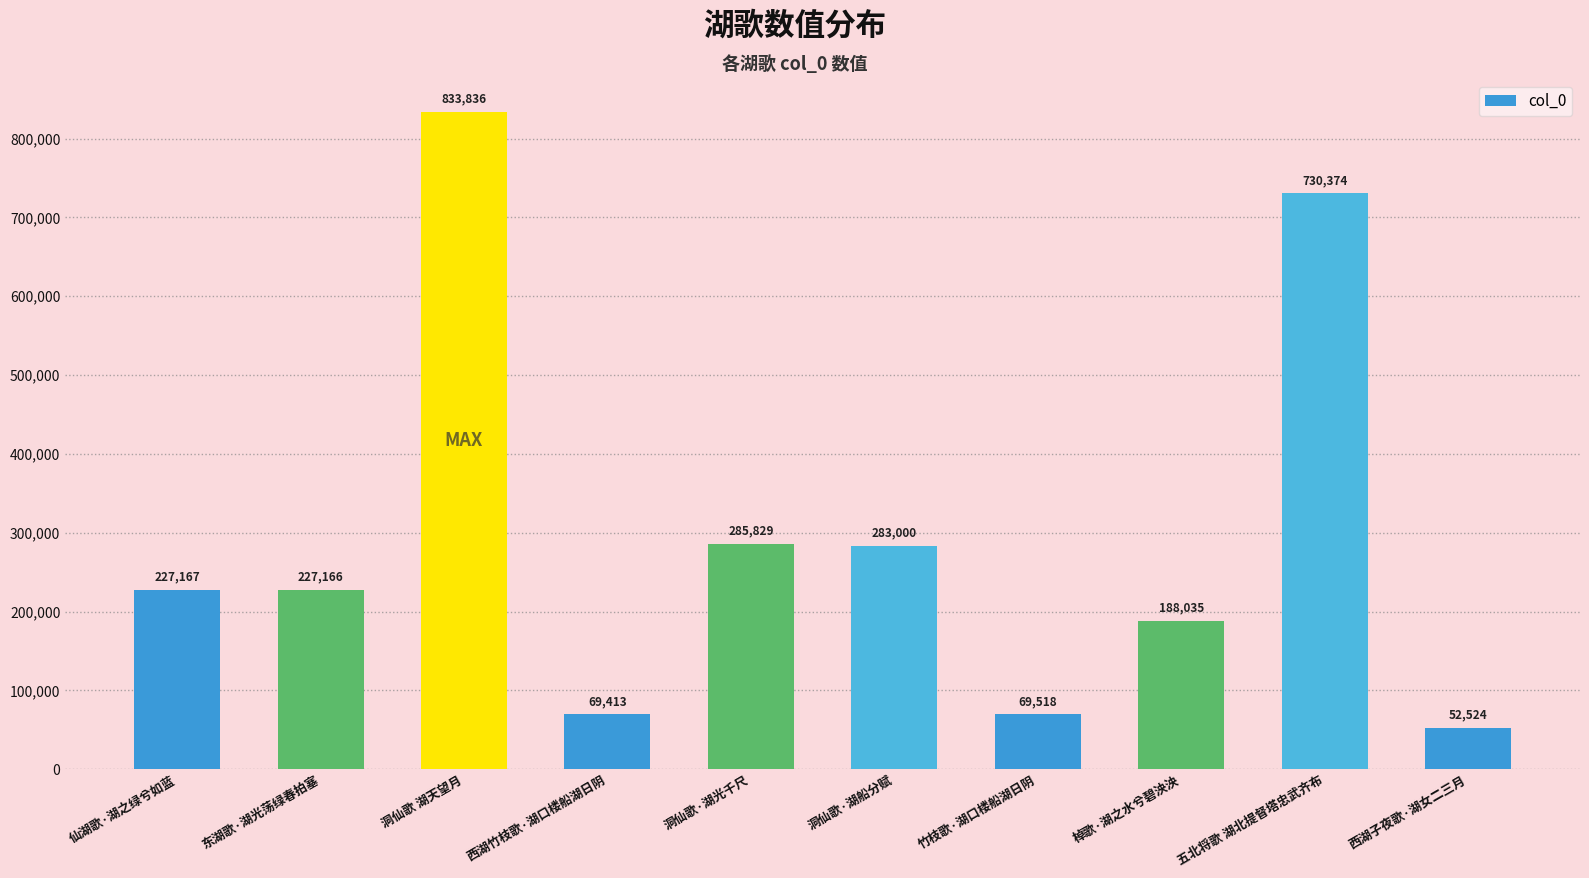

Reading right to left, list all the values displayed in this chart.

西湖子夜歌·湖女二三月=52524	五北将歌 湖北提督塔忠武齐布=730374	棹歌·湖之水兮碧泱泱=188035	竹枝歌·湖口楼船湖日阴=69518	洞仙歌·湖船分赋=283000	洞仙歌·湖光千尺=285829	西湖竹枝歌·湖口楼船湖日阴=69413	洞仙歌 湖天望月=833836	东湖歌·湖光荡绿春拍塞=227166	仙湖歌·湖之绿兮如蓝=227167